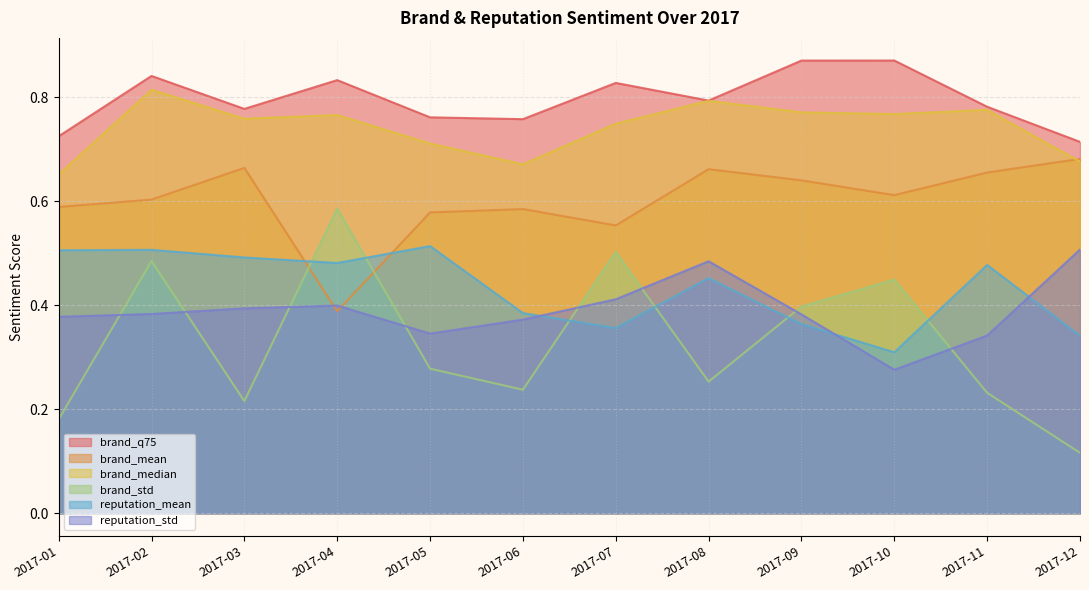

Is the value of brand_mean at 2017-03 greater than the value of reputation_std at 2017-06?

Yes